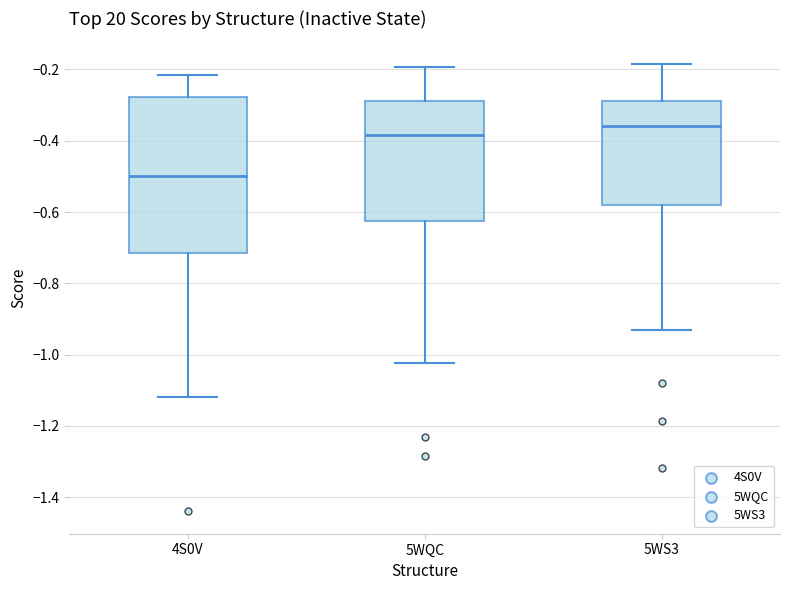

Reading left to right, read every box against the y-axis: the position of its median line, the range the box covers, and the ends of its whiskers. The values are not printed on the chart, so give them approximately, as read against the axis.

4S0V: median -0.50, box -0.72 to -0.28, whiskers -1.12 to -0.22
5WQC: median -0.38, box -0.62 to -0.28, whiskers -1.02 to -0.20
5WS3: median -0.36, box -0.58 to -0.28, whiskers -0.94 to -0.18